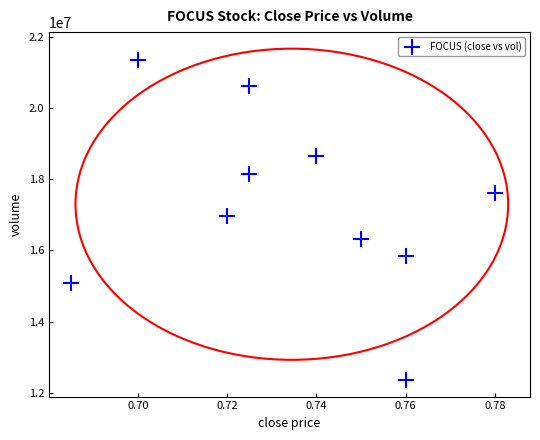

What Y value in the scatter plot is closest to 16849050?

16970400